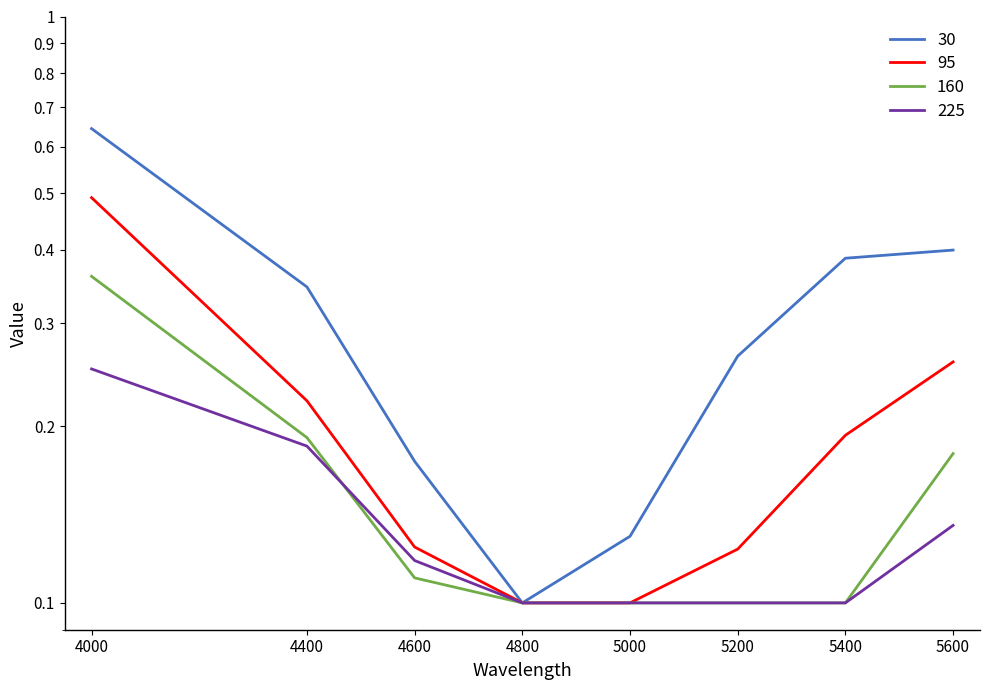

What is the minimum value for 225?

0.1